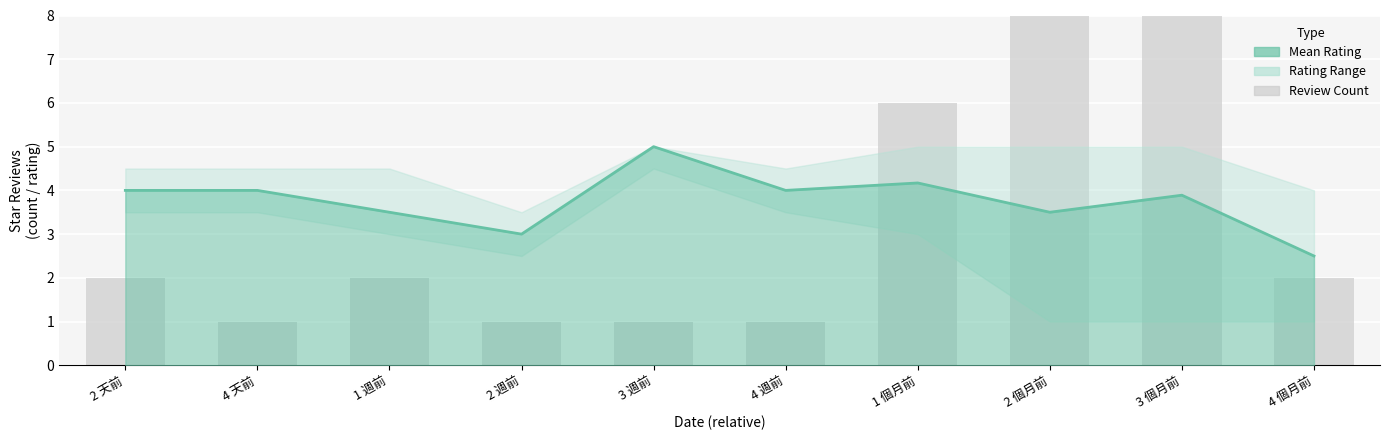

Rank the categories by value from highest to lowest.

3 個月前, 2 個月前, 1 個月前, 2 天前, 1 週前, 4 個月前, 4 天前, 2 週前, 3 週前, 4 週前